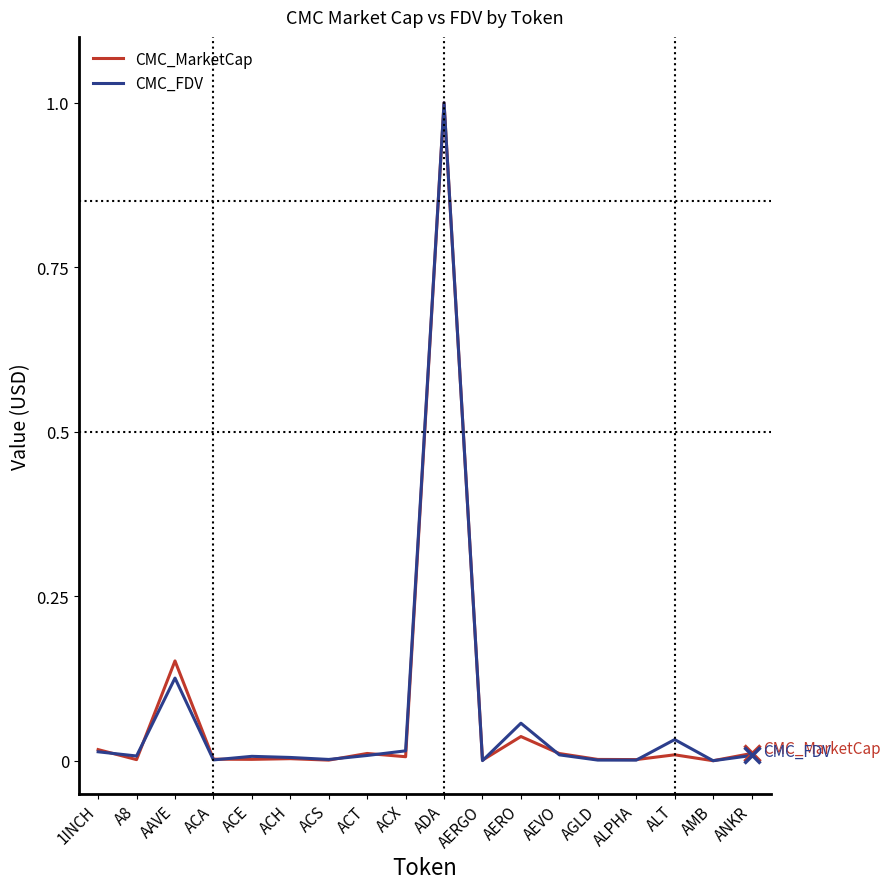

The value of CMC_MarketCap at ACA is 0.0. True or false?

True